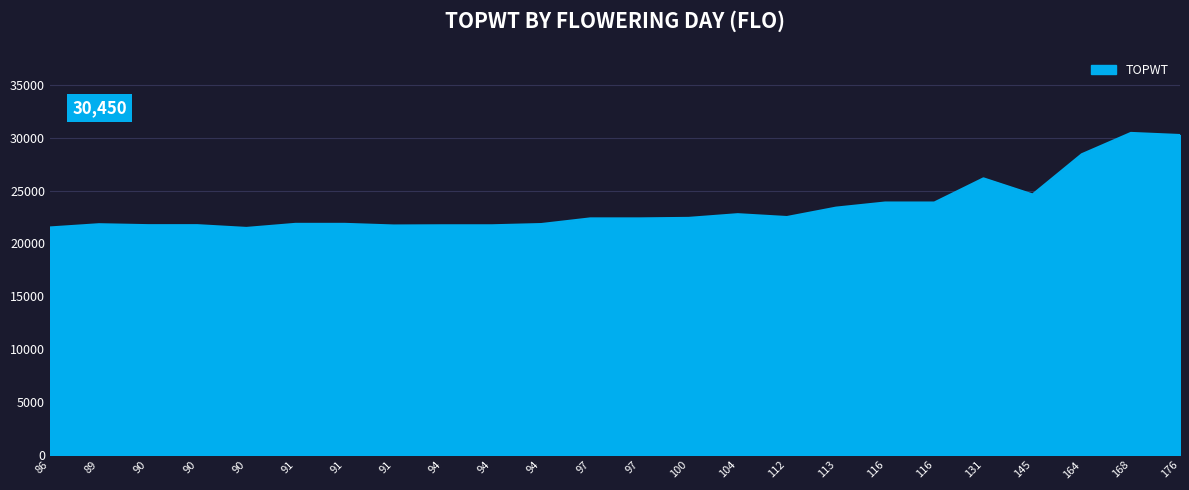

List the labels in order of value, largest first.

168, 176, 164, 131, 145, 116, 116, 113, 104, 112, 100, 97, 97, 91, 91, 94, 89, 90, 90, 94, 94, 91, 86, 90